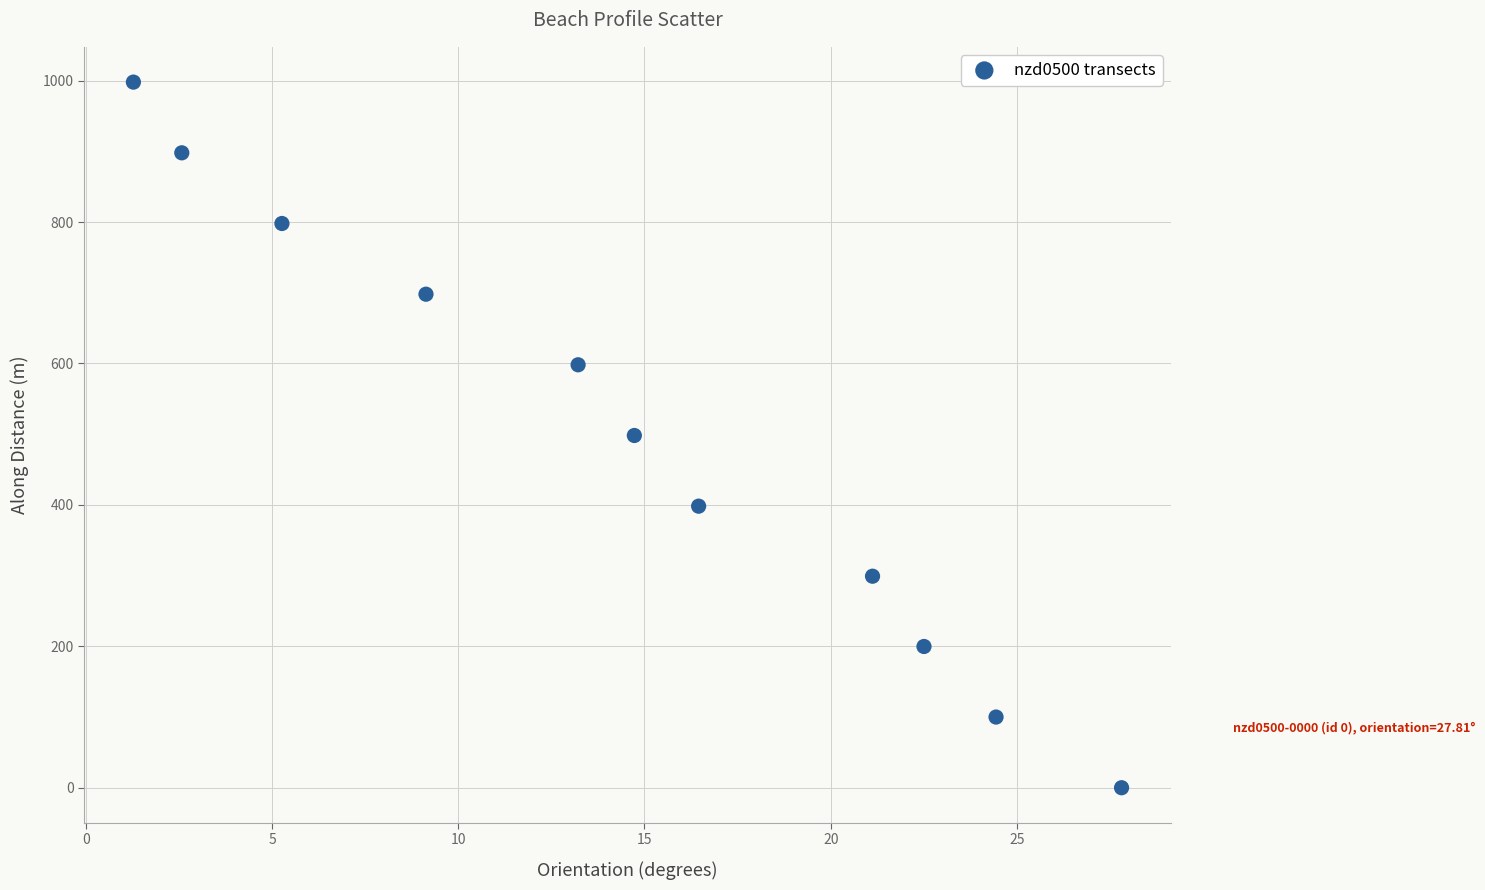

What is the range of X values (max minus min)?

26.5